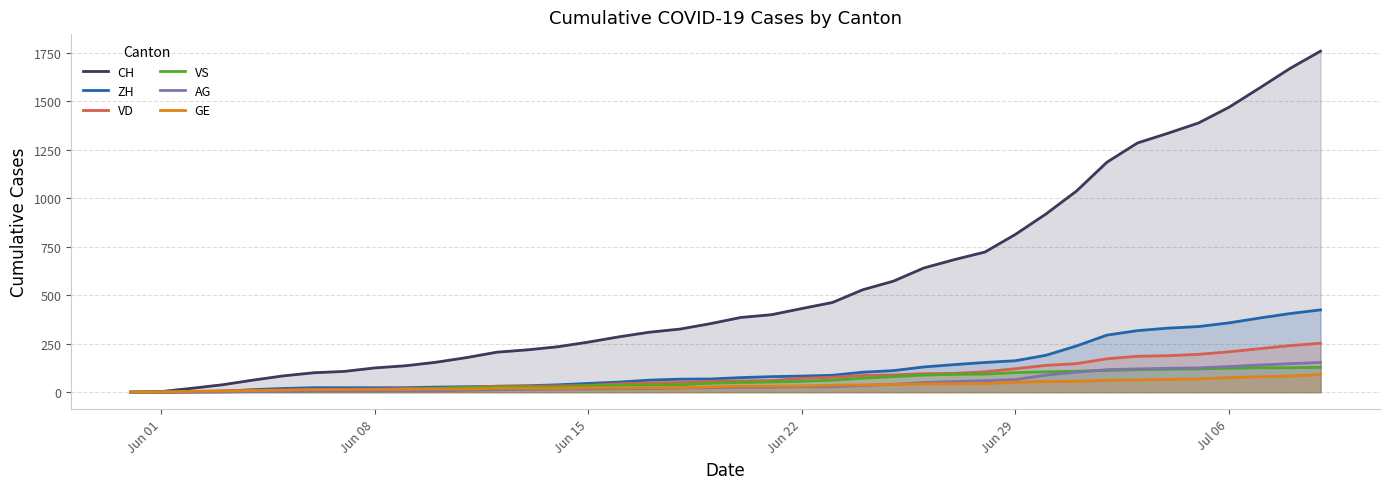

What are all the series names shown in the legend?

CH, ZH, VD, VS, AG, GE